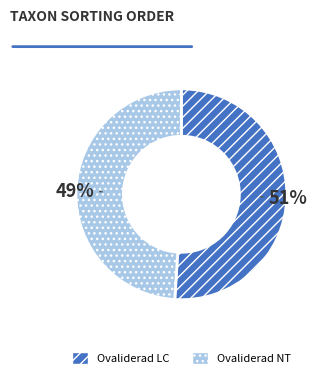

Which slice is the smallest?

Ovaliderad NT